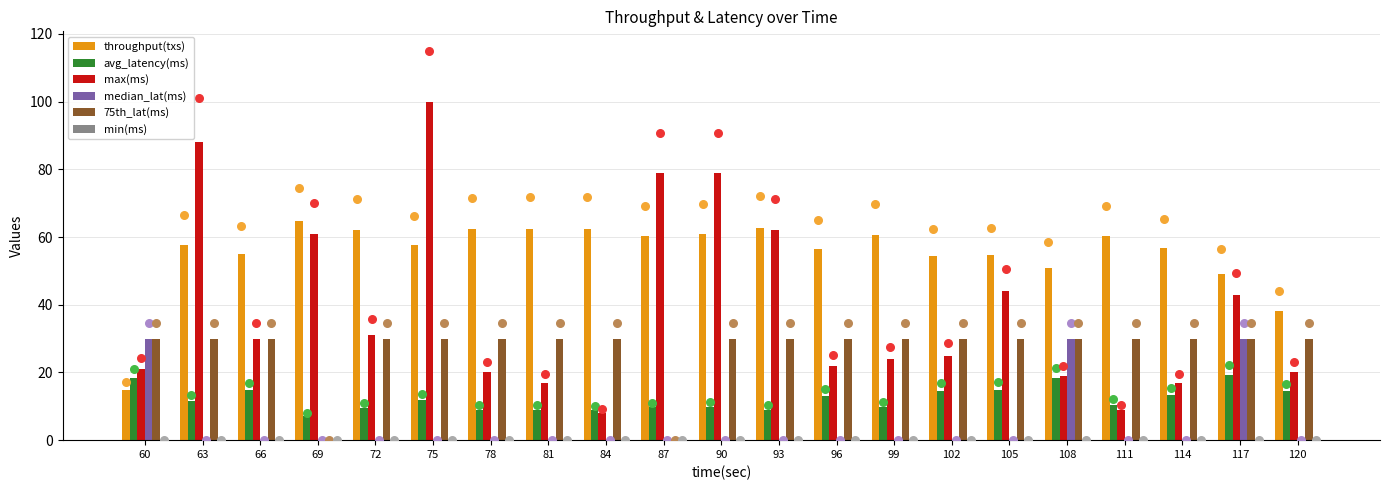

At how many categories does at least one series exceed 87?

2